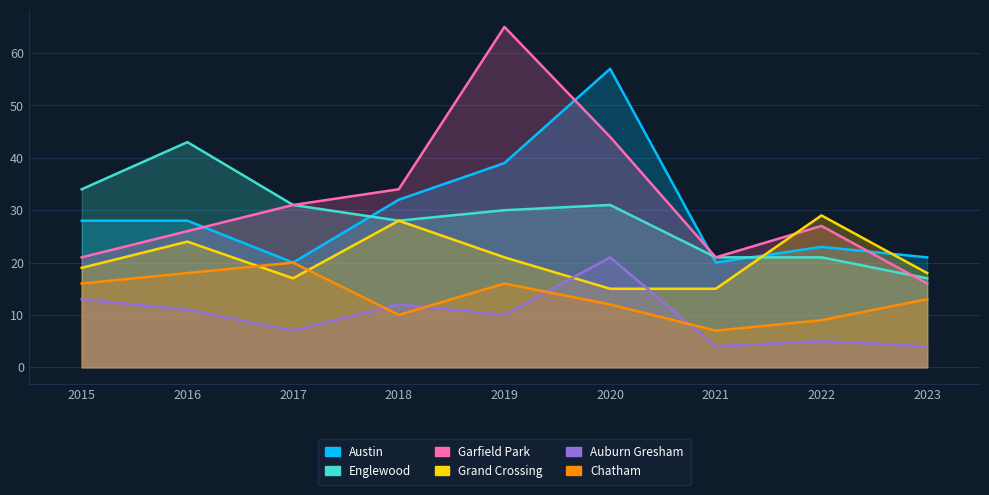

The Grand Crossing series shows 28 at 2018. True or false?

True